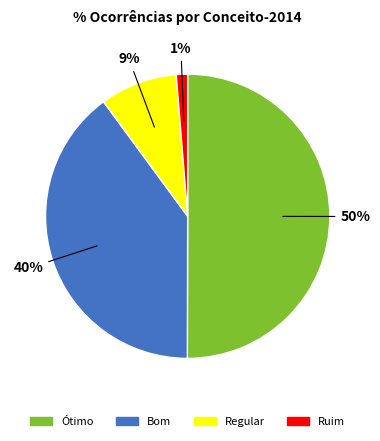

To the nearest percent, what is the difference between the largest and smallest slice percentages?

49%